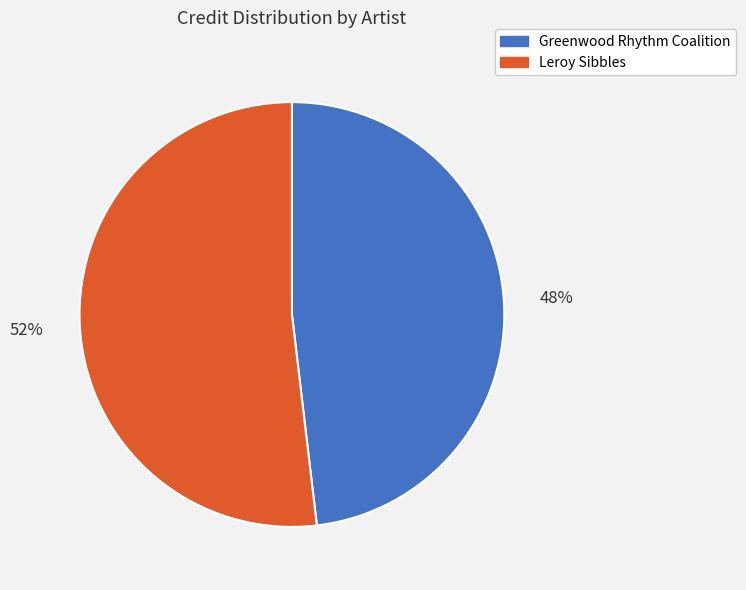

Which has a higher value, Leroy Sibbles or Greenwood Rhythm Coalition?

Leroy Sibbles